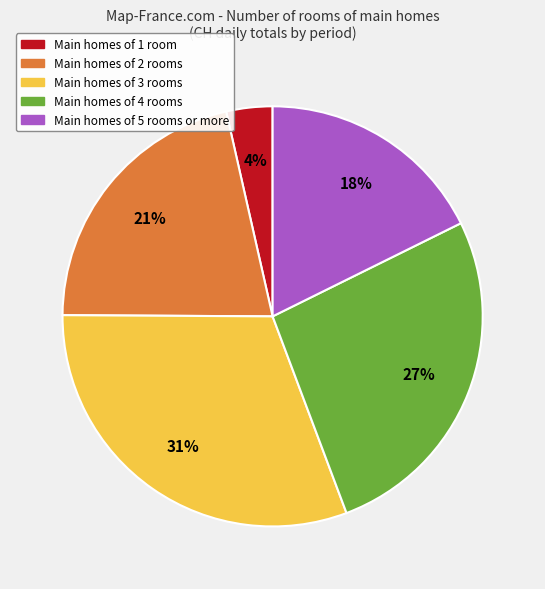

To the nearest percent, what is the average slice percentage?

20%